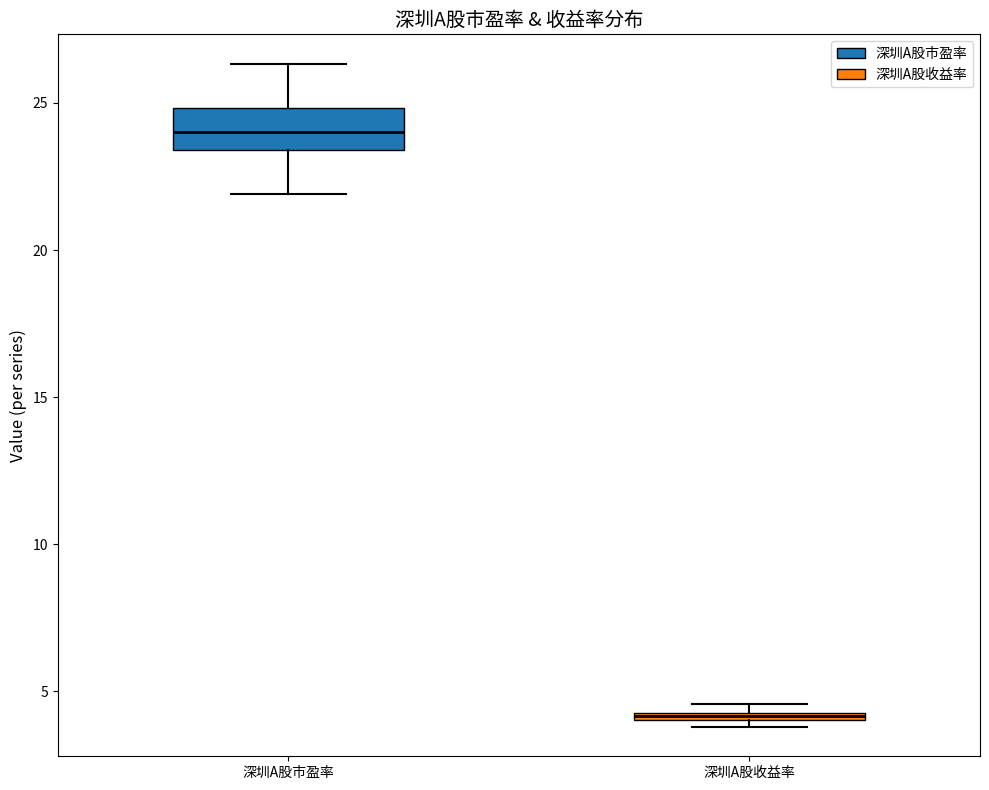

Comparing the boxes themselves (not the whiskers), which one is the tallest?

深圳A股市盈率